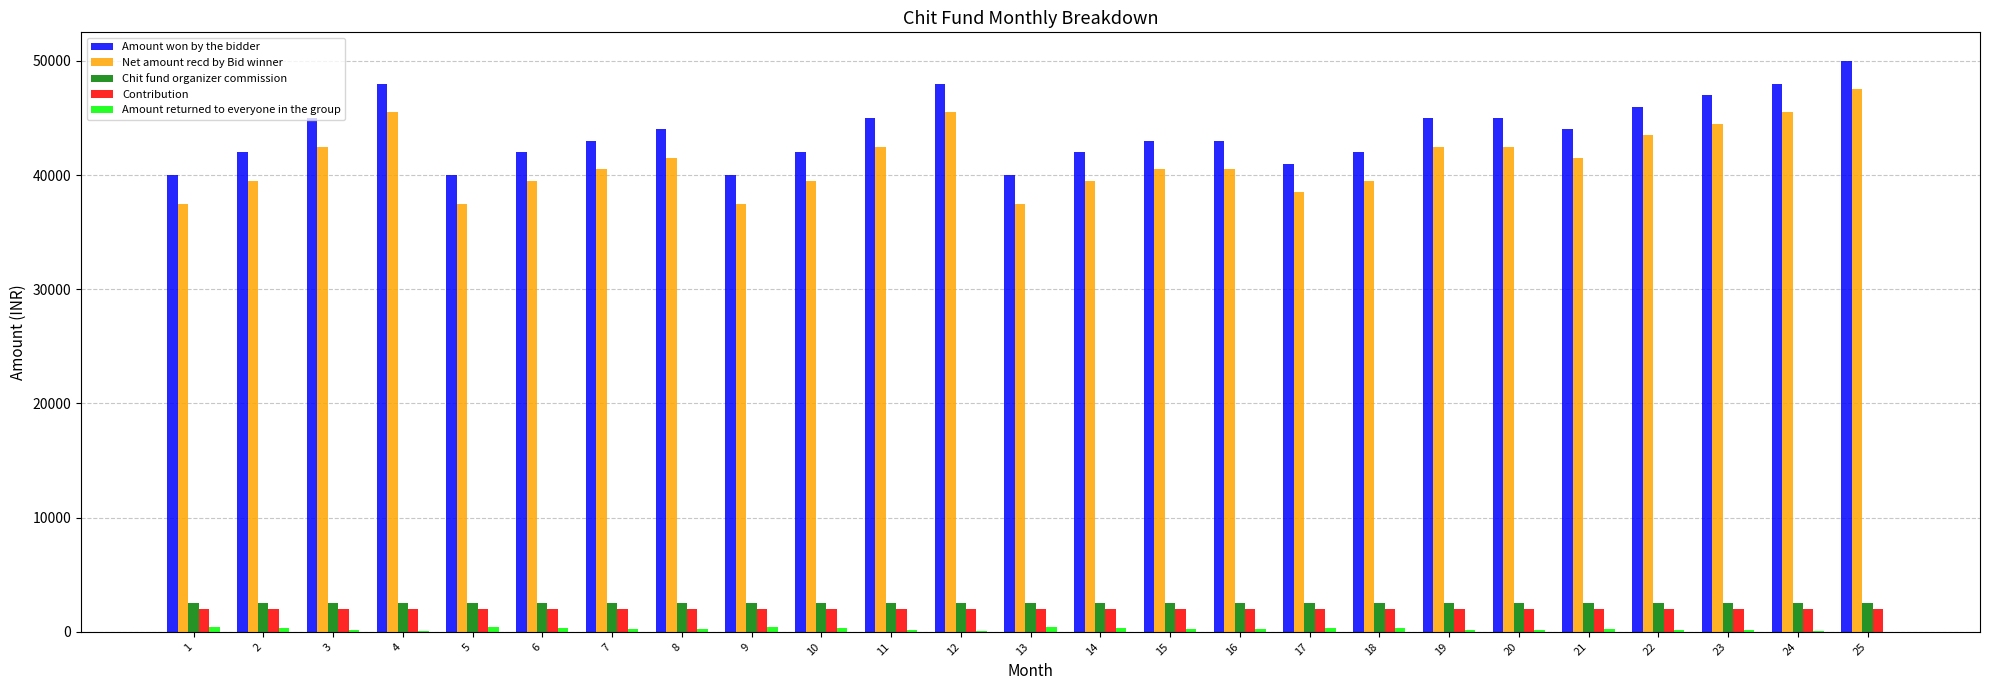

Is it true that Net amount recd by Bid winner equals 53979 at 16?

False